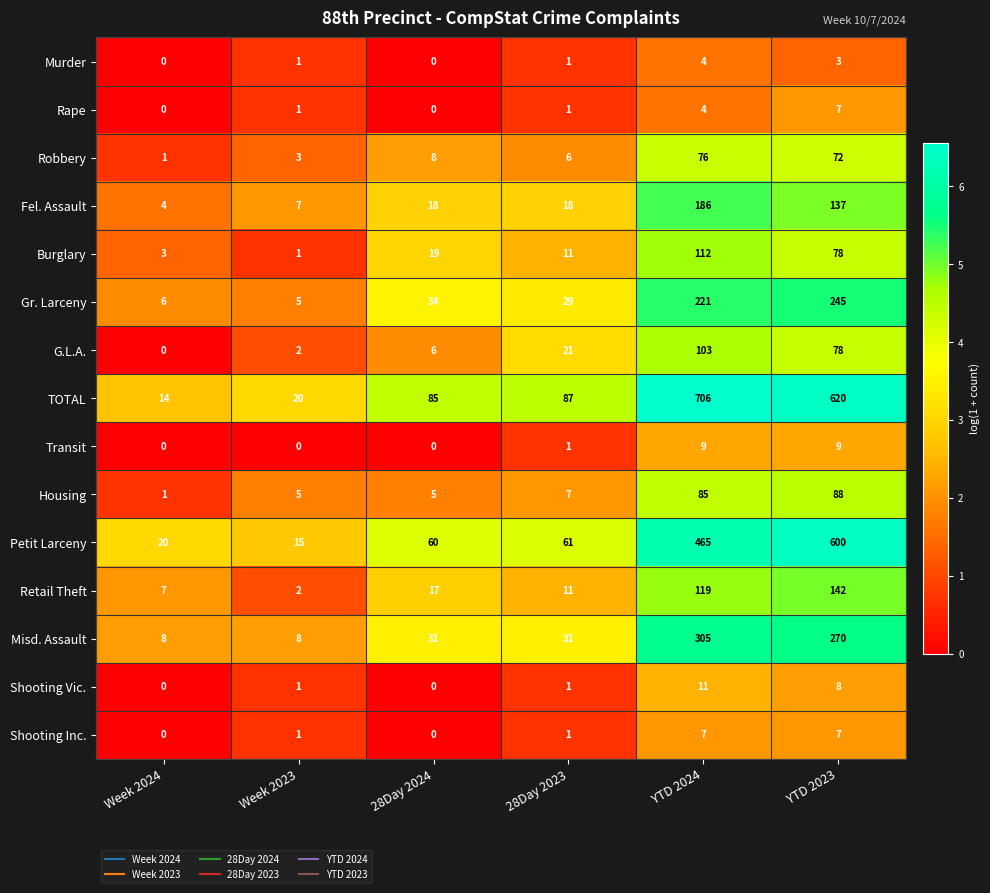

True or false: Gr. Larceny has a value of 10 at Week 2024.

False